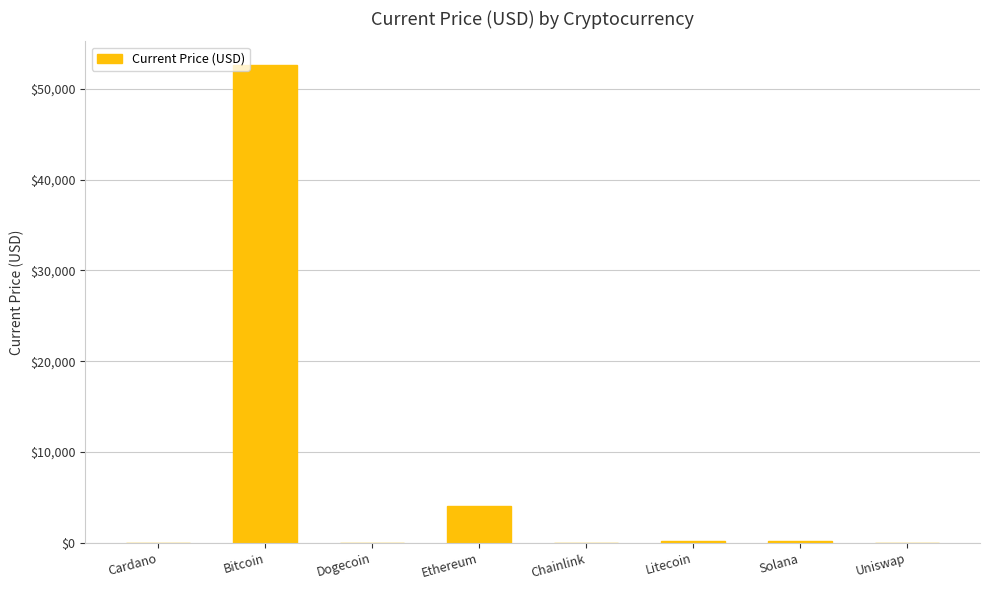

What is the sum of all values?

57125.2